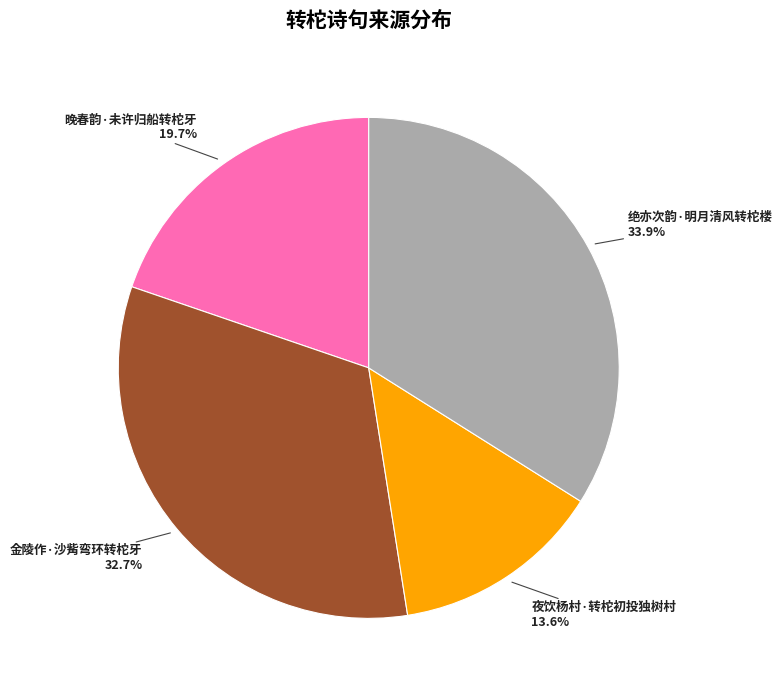

Between 夜饮杨村·转柁初投独树村 and 金陵作·沙觜弯环转柁牙, which is larger?

金陵作·沙觜弯环转柁牙